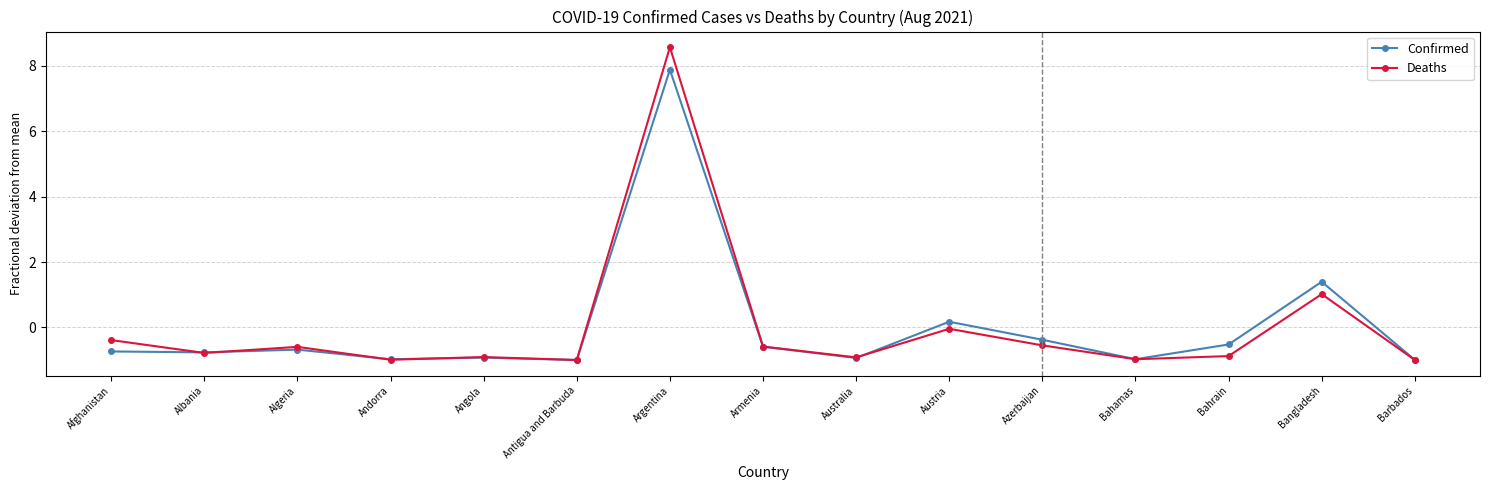

Count the number of data series in this chart.

2